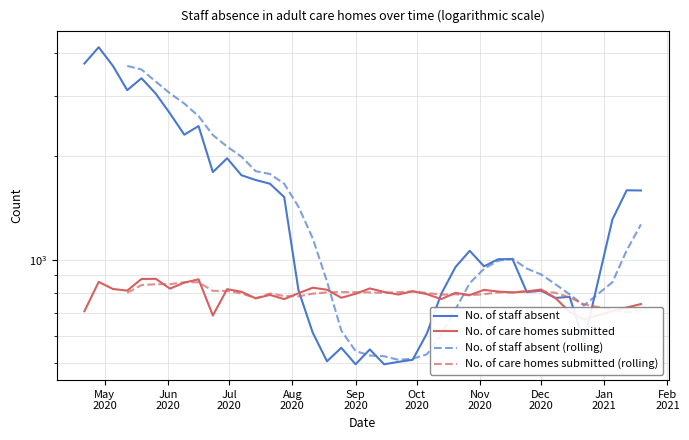

The No. of care homes submitted series shows 324 at Aug
2020. True or false?

False